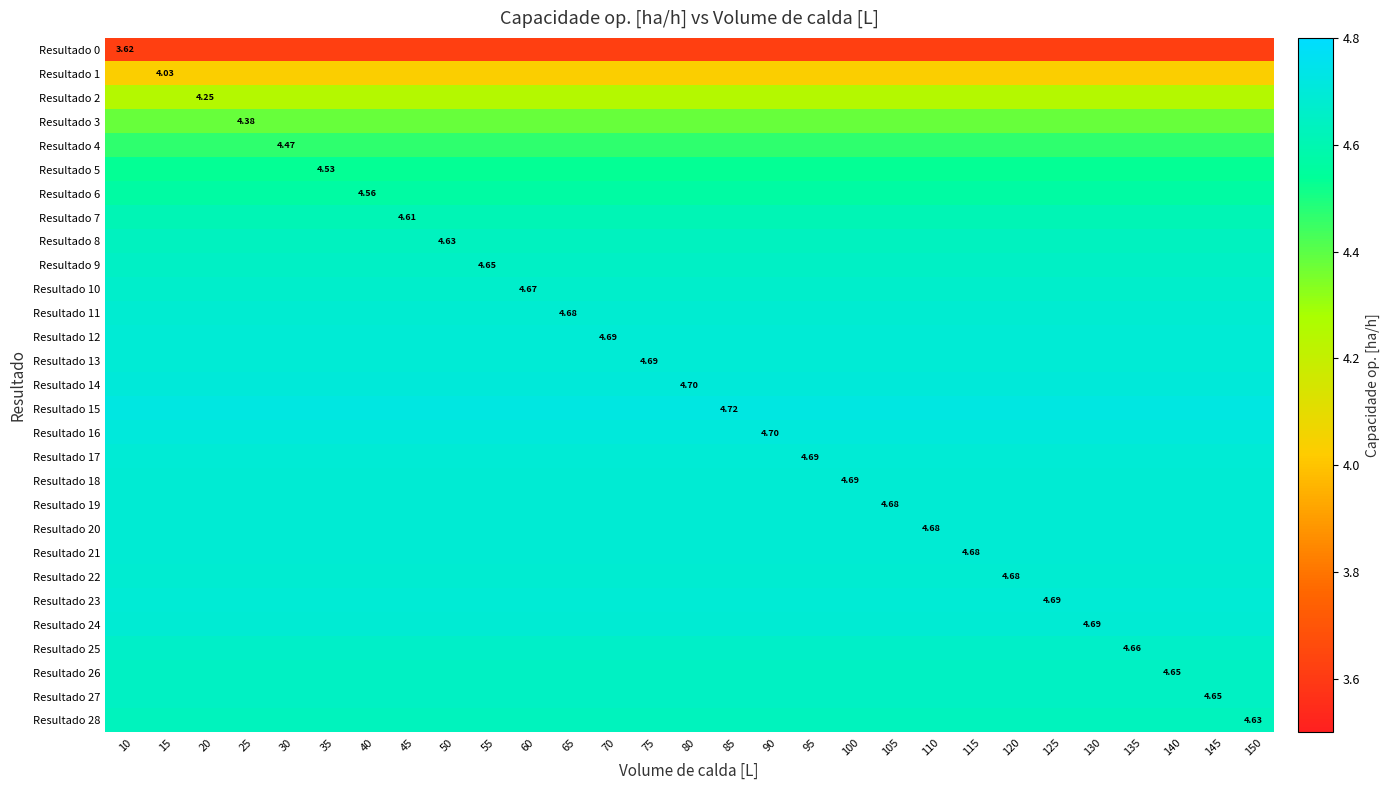

The value of Resultado 24 at 40 is 4.7. True or false?

True